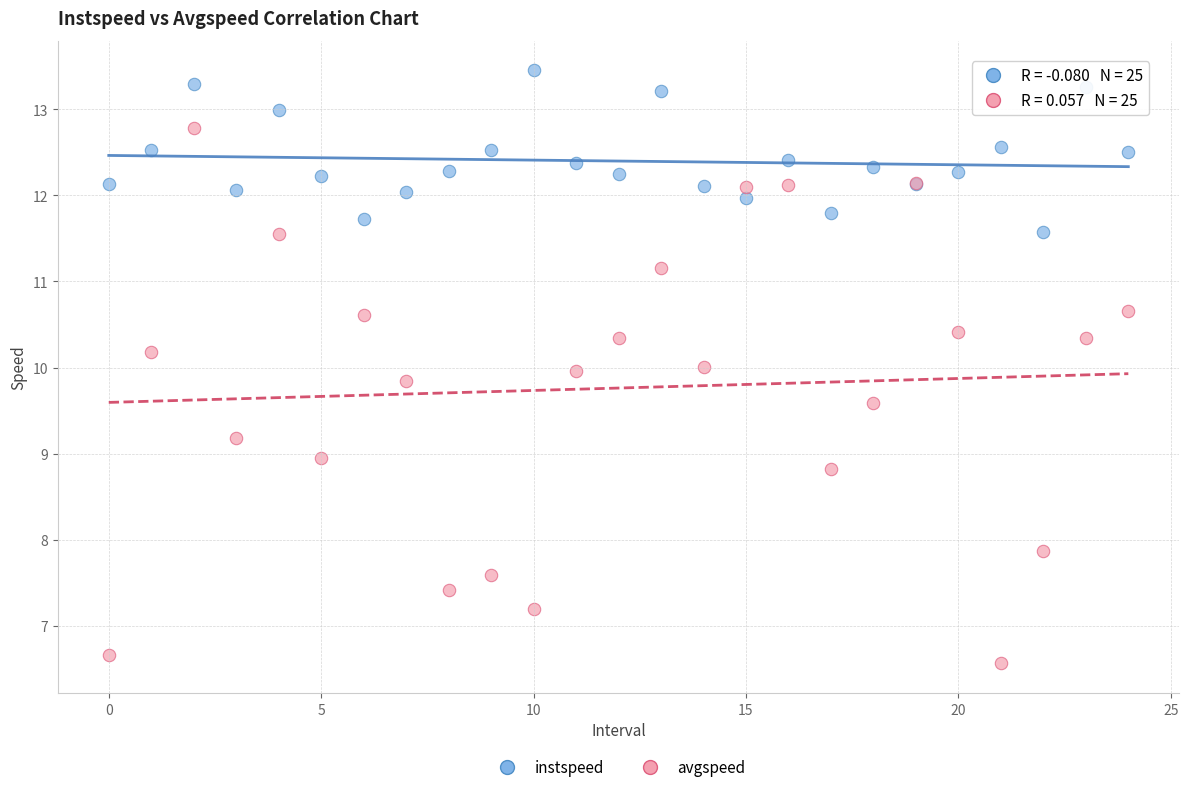

Which series has the largest Y range (max minus min)?

avgspeed